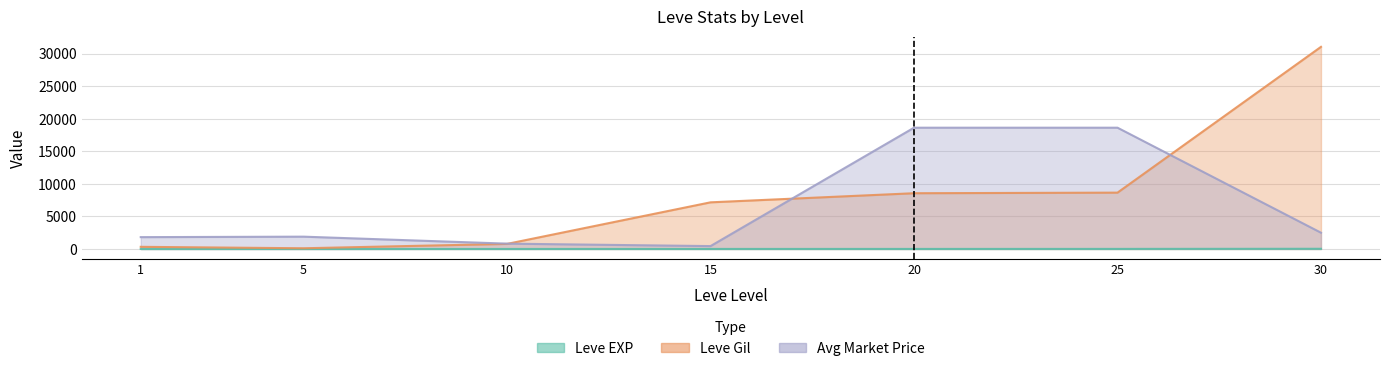

What is the difference between the currentAveragePrice values at 1 and 20?

16822